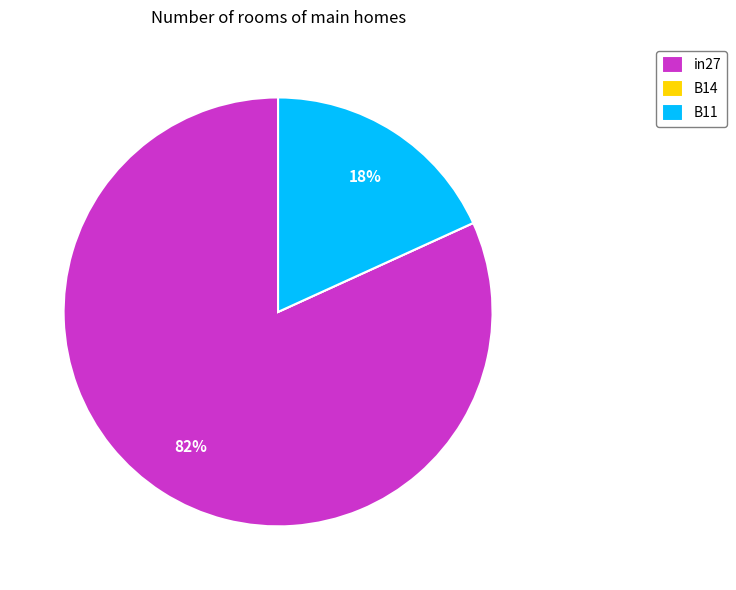

To the nearest percent, what is the difference between the largest and smallest slice percentages?

82%